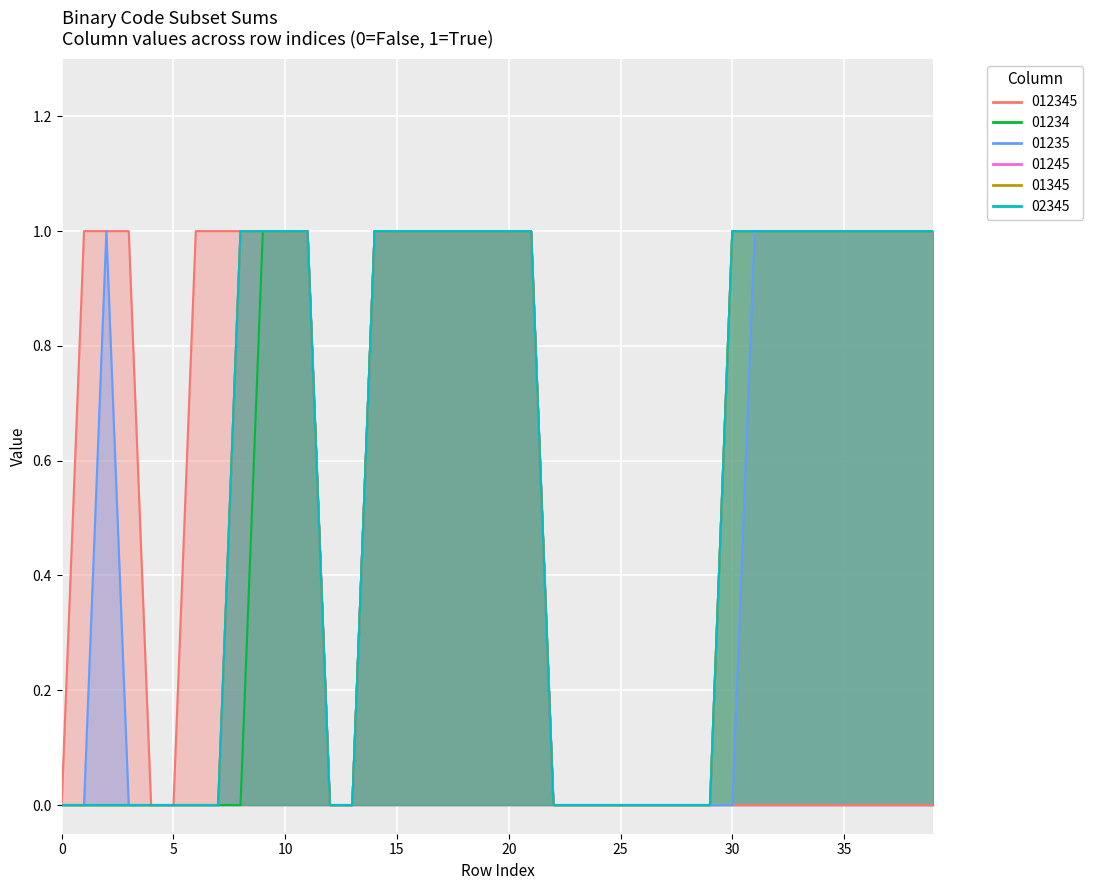

Between 2 and 25, which series saw the biggest shift?

01235